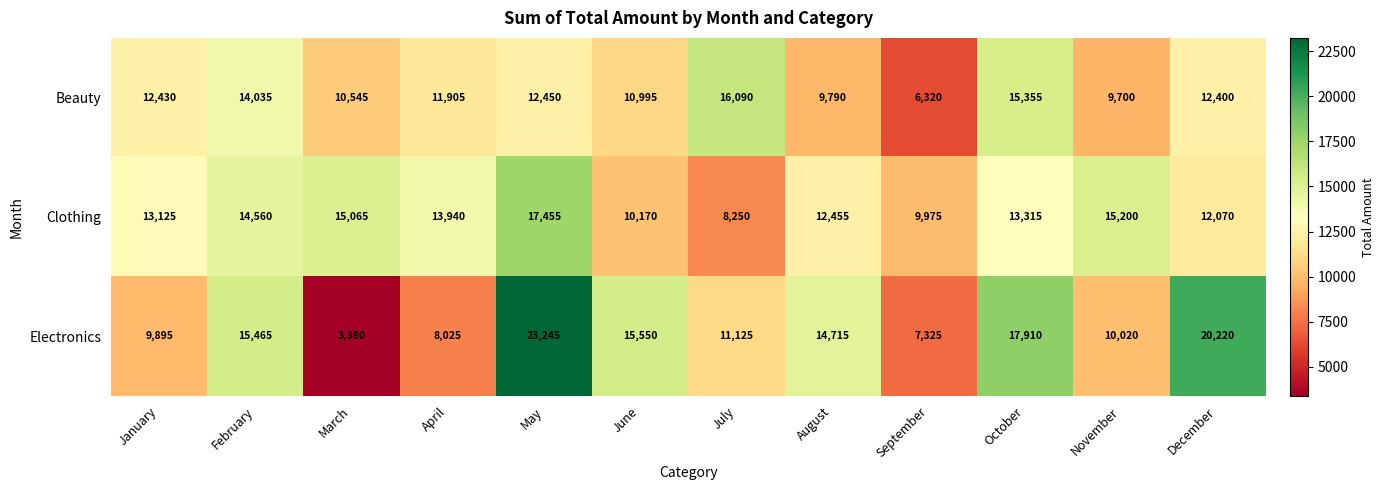

At which category is the sum across all series the highest?

May